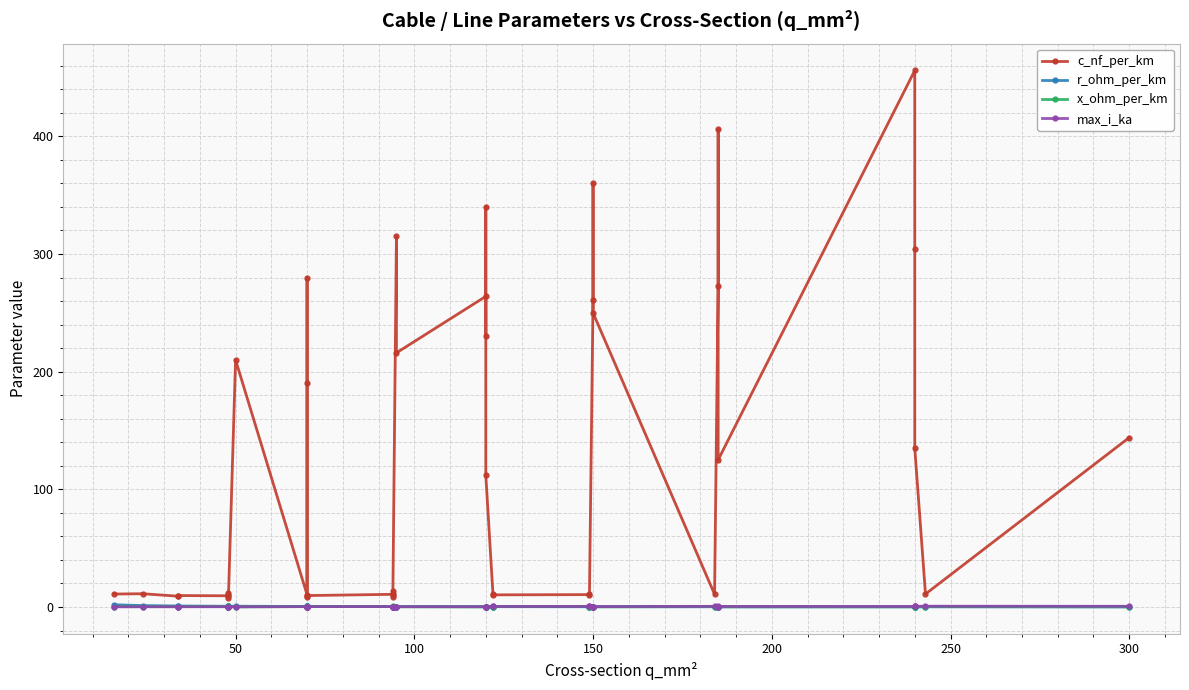

What are all the series names shown in the legend?

c_nf_per_km, r_ohm_per_km, x_ohm_per_km, max_i_ka